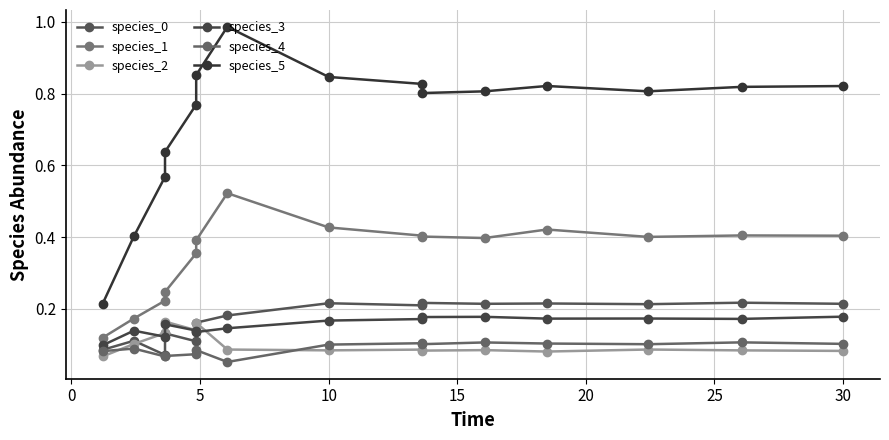

At how many categories does at least one series exceed 0?

15